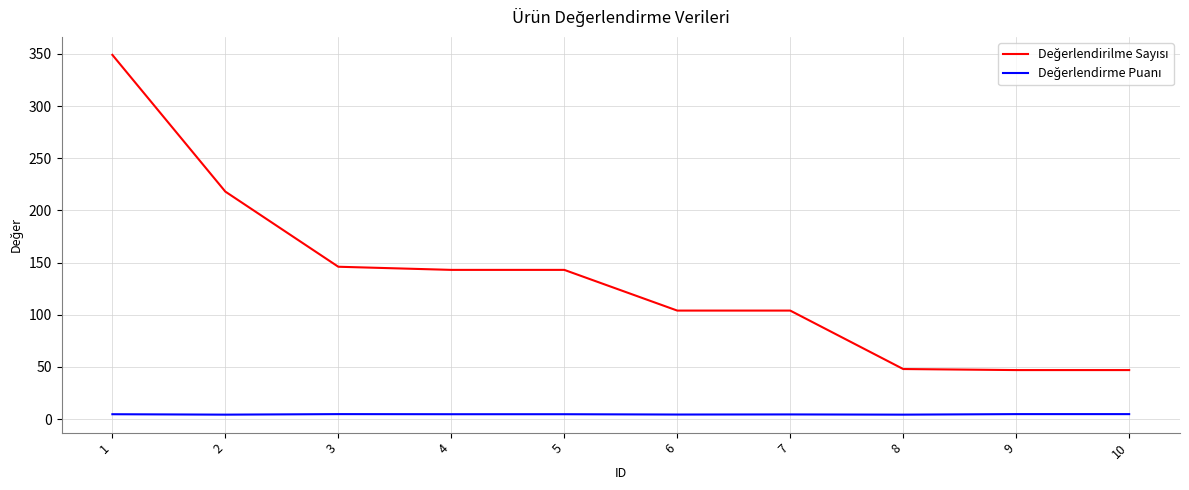

How many lines are shown in the chart?

2